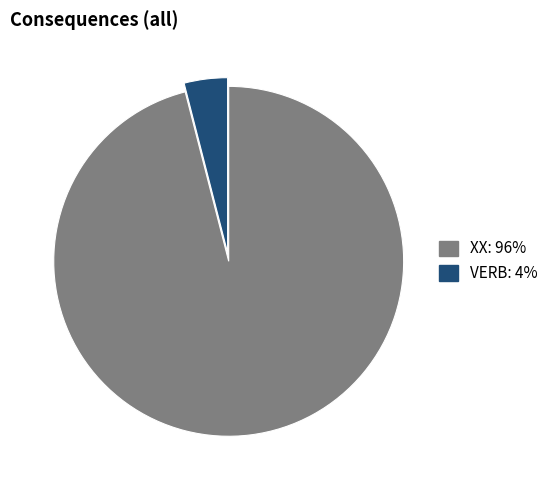

Rank the categories by value from lowest to highest.

VERB, XX